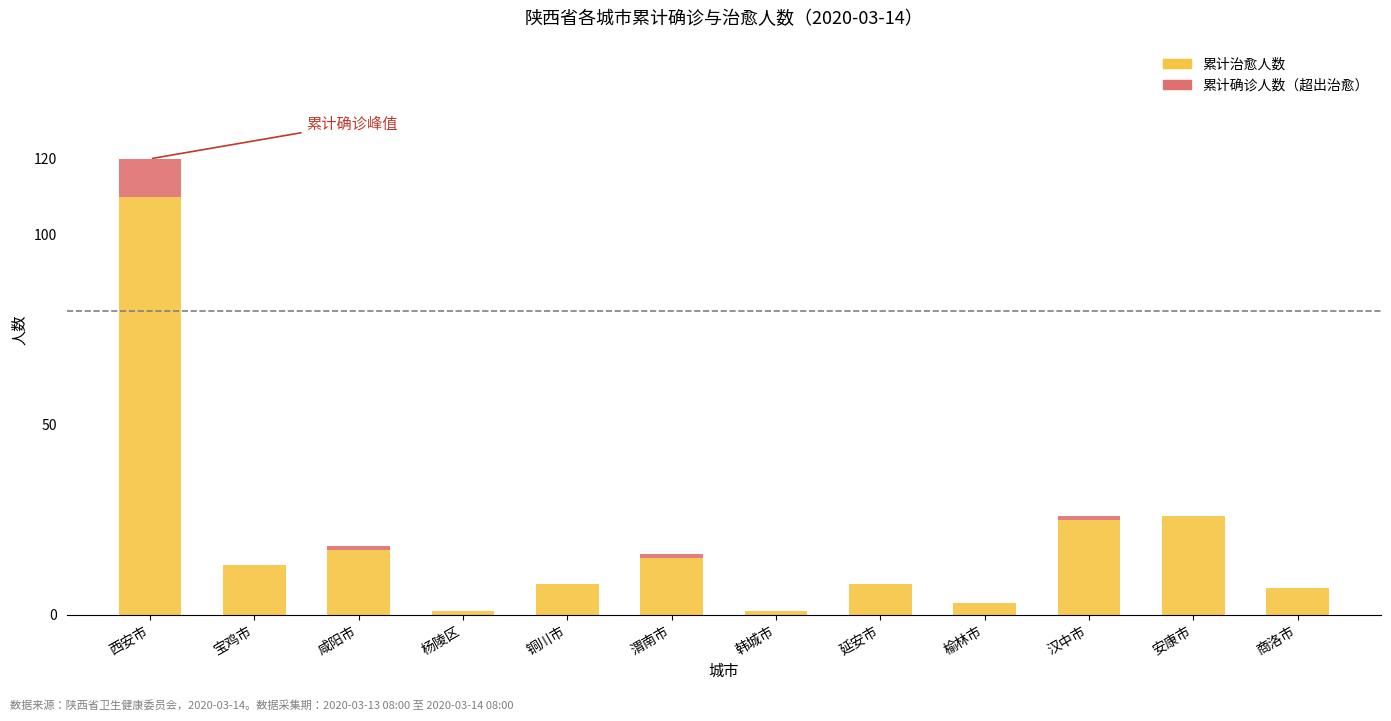

What is the maximum value for 累计治愈人数?

110